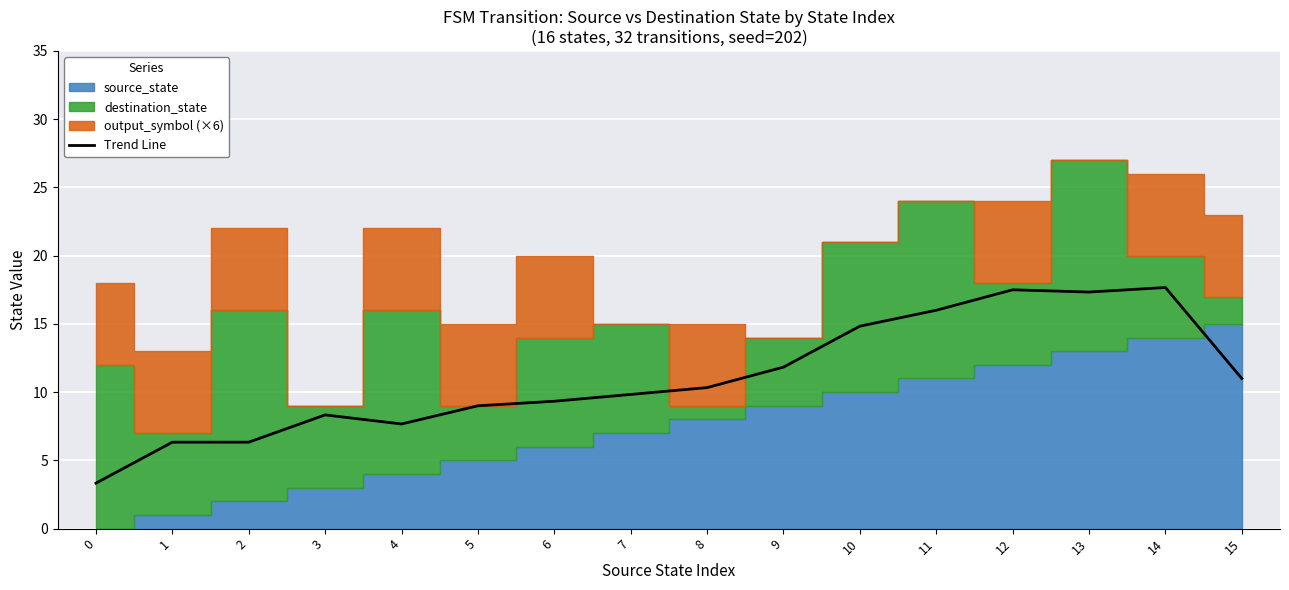

What is the value of the 7th point from the left?

9.3